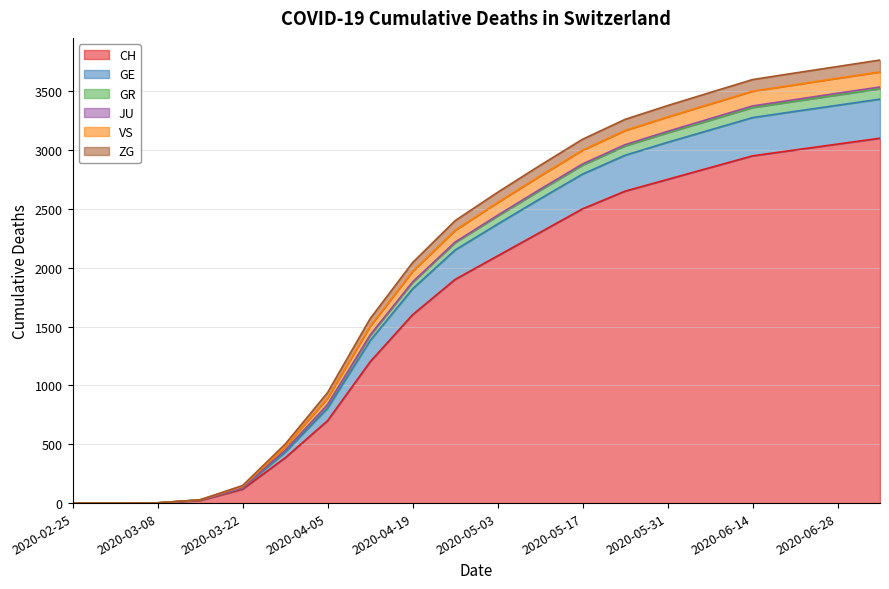

True or false: GR and CH cross at least once.

False